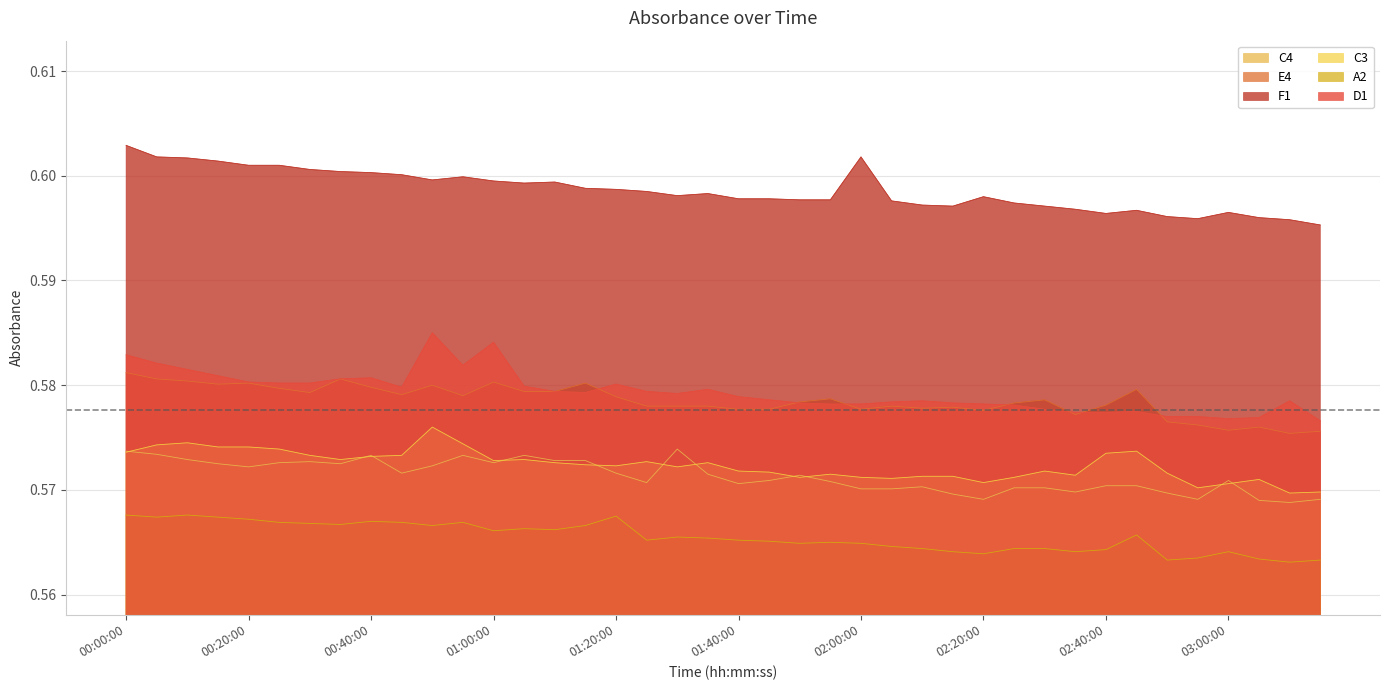

At which category does the chart reach its minimum across all series?

03:10:00